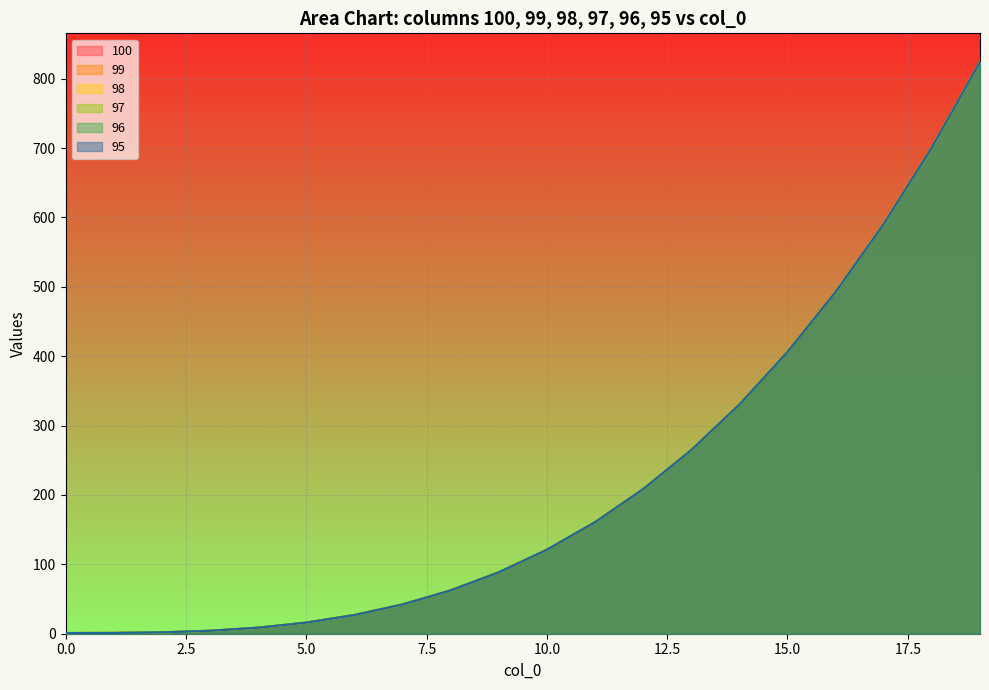

What is the maximum value shown in the chart?

824.1